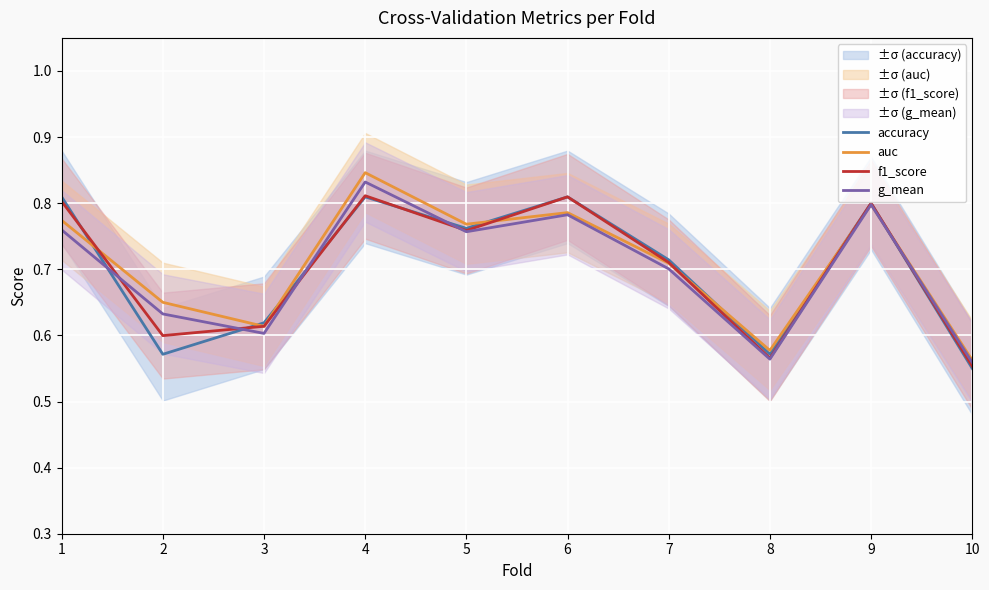

Between which two adjacent categories do f1_score and accuracy first intersect?

1 and 2